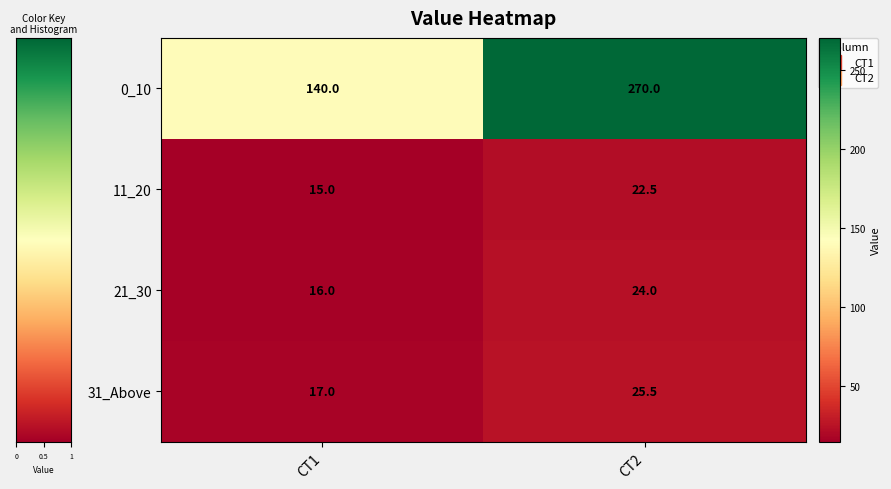

What is the average value of the 11_20 series?

18.8